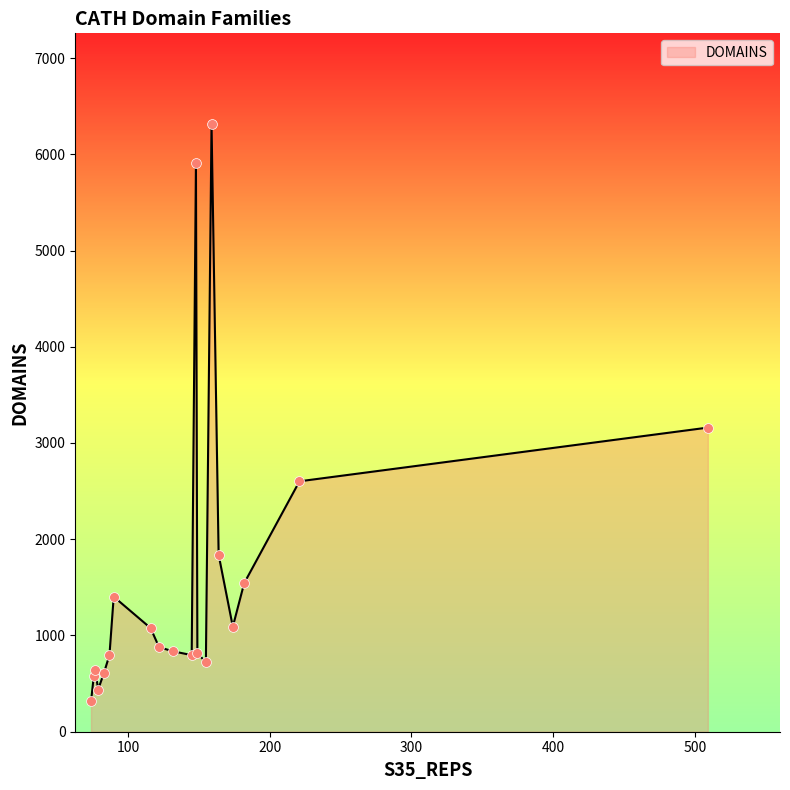

What is the minimum value shown in the chart?

315